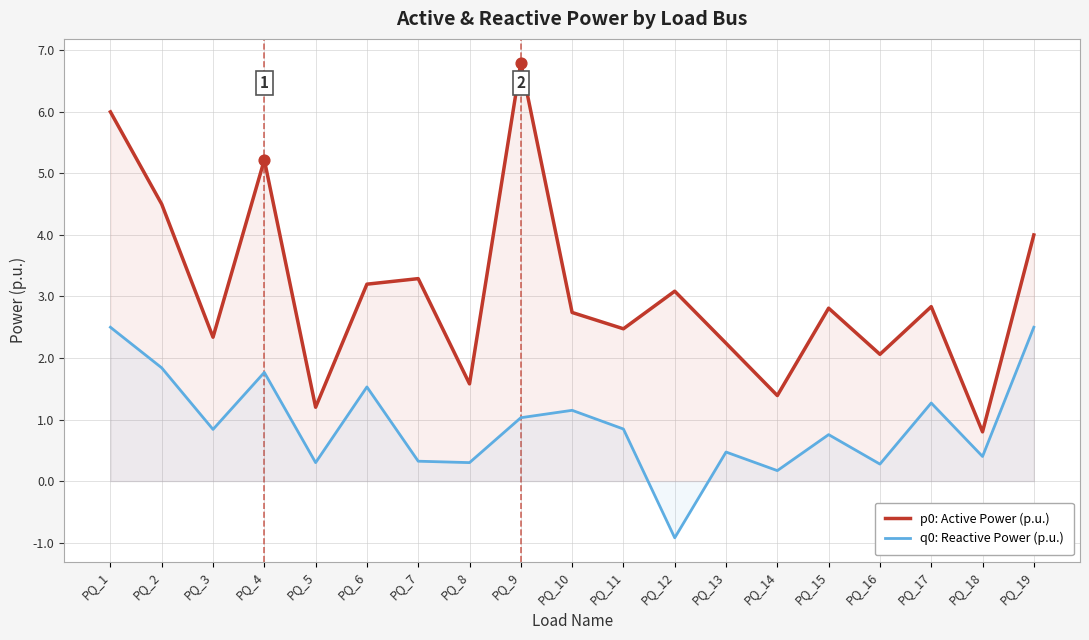

Which series has the widest spread of Y values?

p0: Active Power (p.u.)